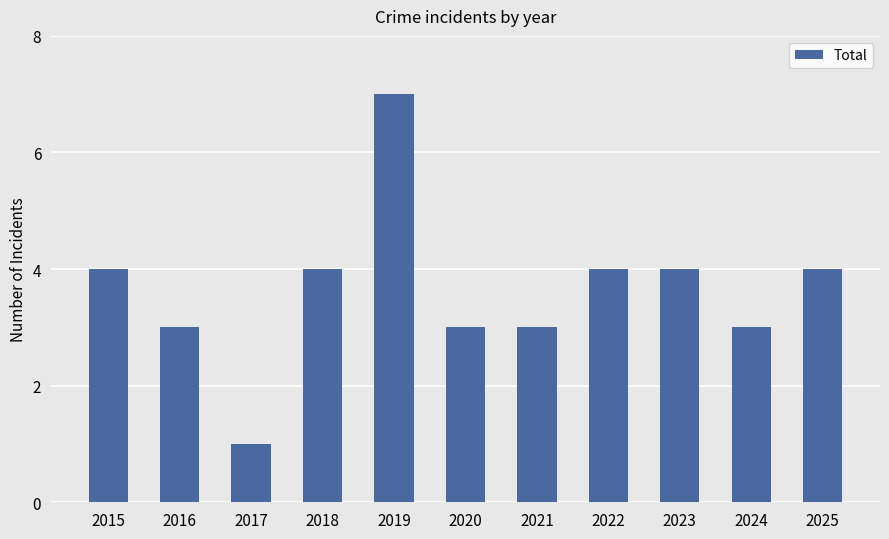

What is the average value?

4